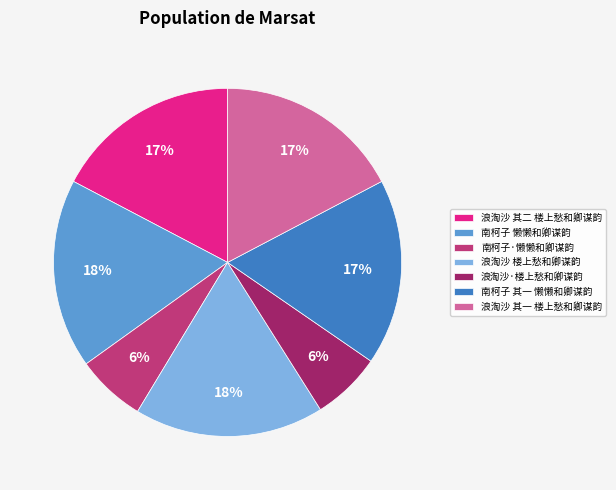

To the nearest percent, what percentage of the pie is 南柯子 懒懒和卿谋韵?

18%